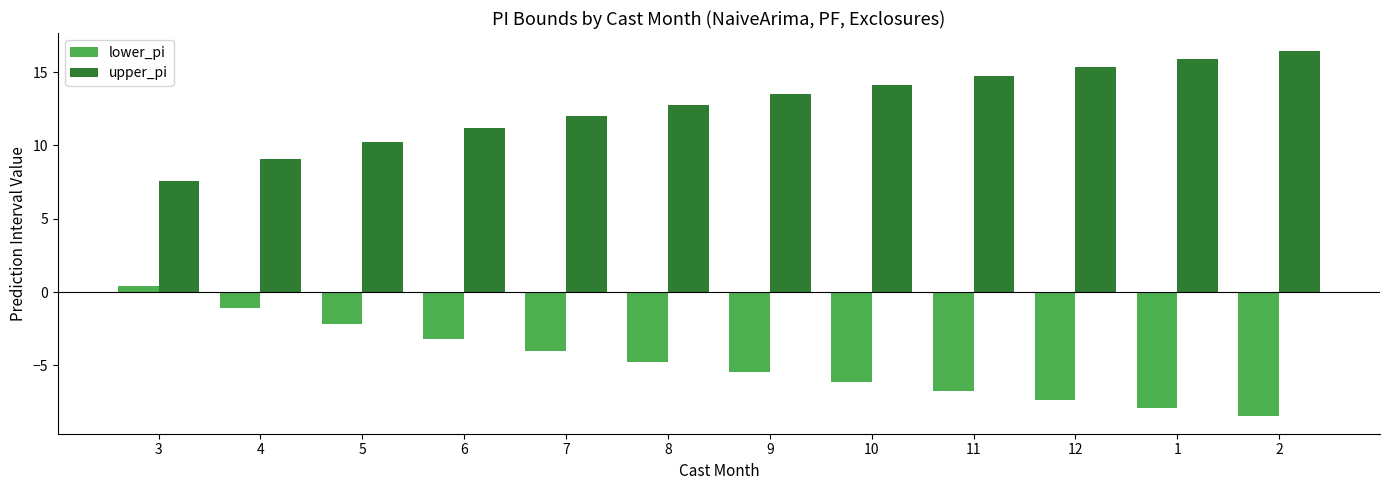

Reading left to right, what are all the values shown in this chart?

lower_pi: 3=0.4	4=-1.1	5=-2.2	6=-3.2	7=-4.0	8=-4.8	9=-5.5	10=-6.1	11=-6.8	12=-7.3	1=-7.9	2=-8.4
upper_pi: 3=7.6	4=9.1	5=10.2	6=11.2	7=12.0	8=12.8	9=13.5	10=14.1	11=14.8	12=15.3	1=15.9	2=16.4